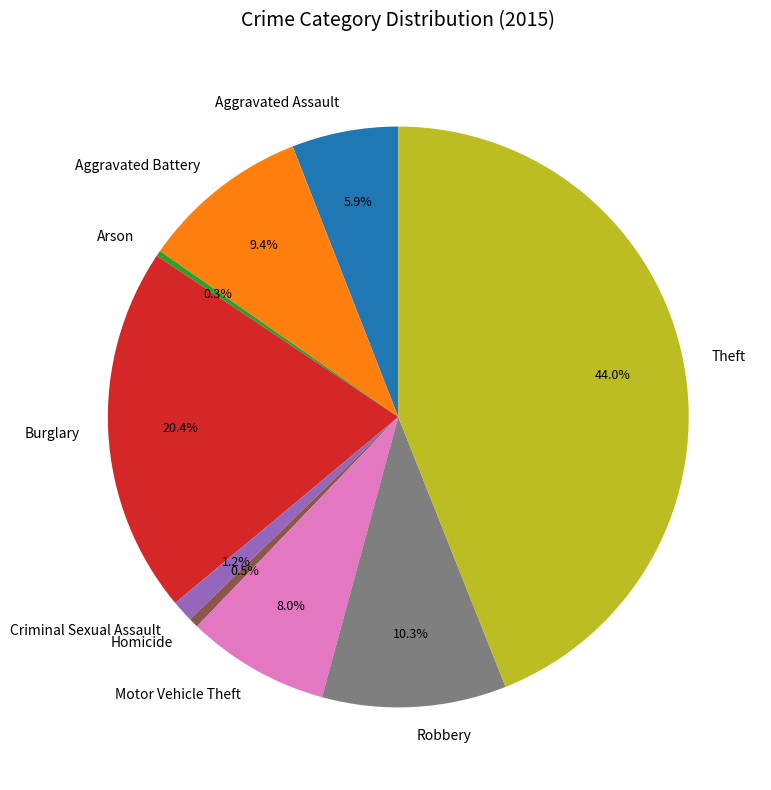

Does any single category account for the majority?

No